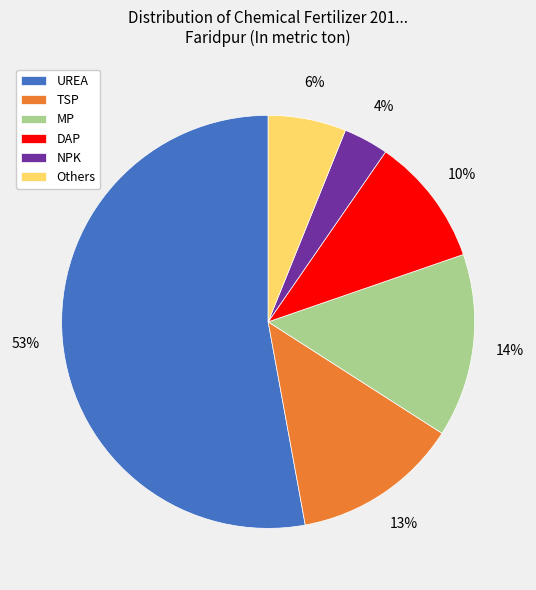

Rank the categories by value from lowest to highest.

NPK, Others, DAP, TSP, MP, UREA